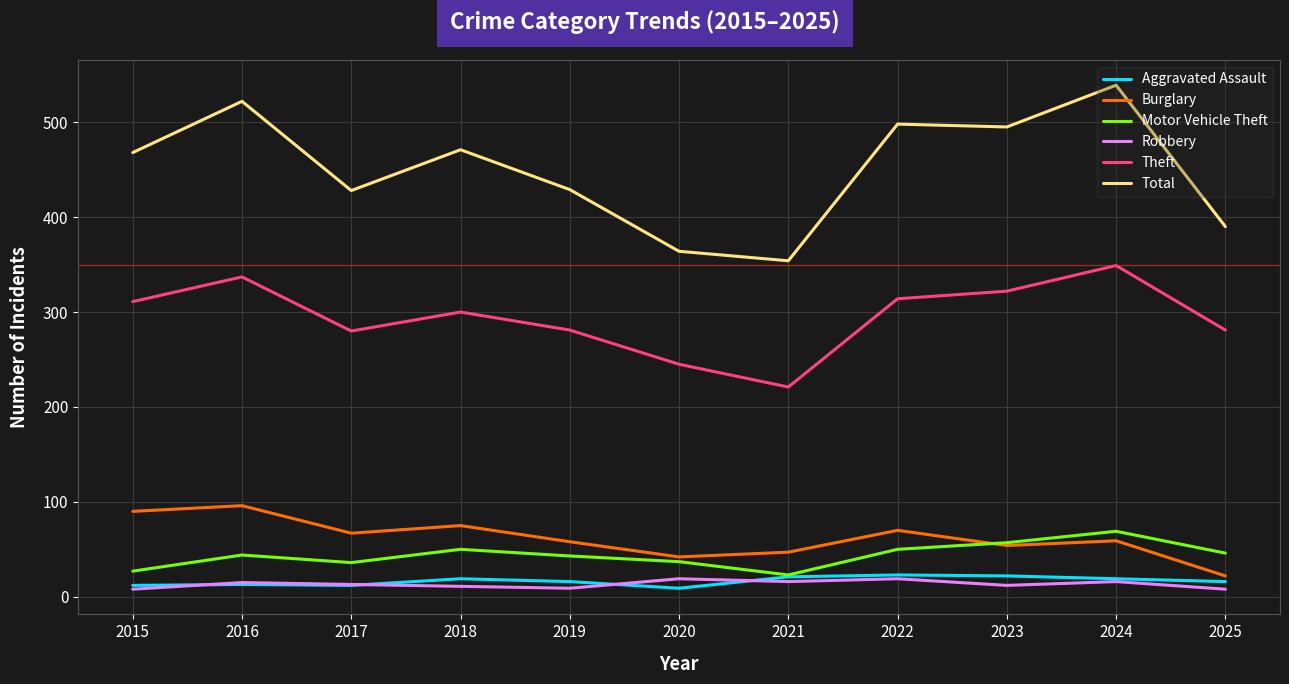

True or false: Total and Theft intersect in this chart.

False